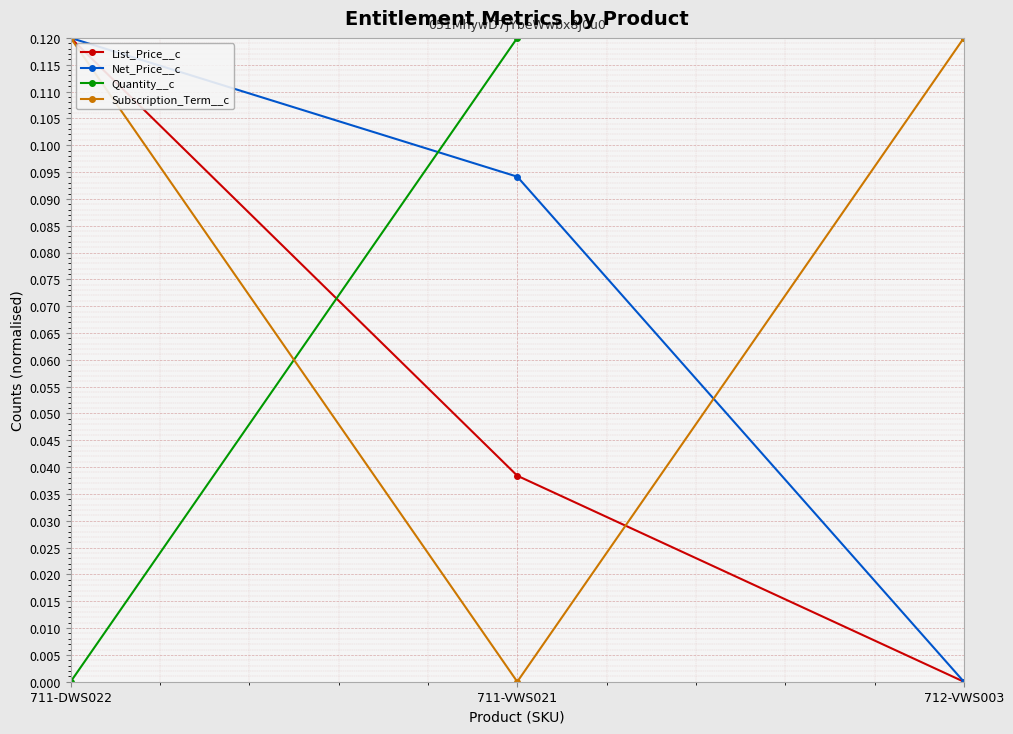

What position from the right is 711-VWS021?

2